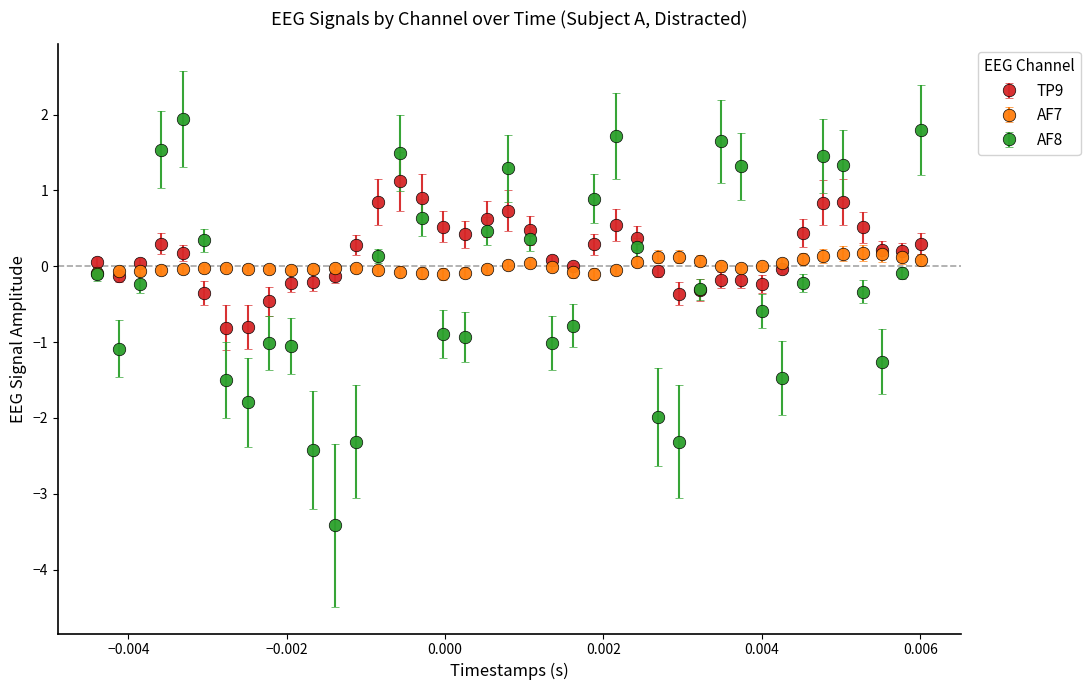

What is the lowest value of the AF8 series?

-3.4